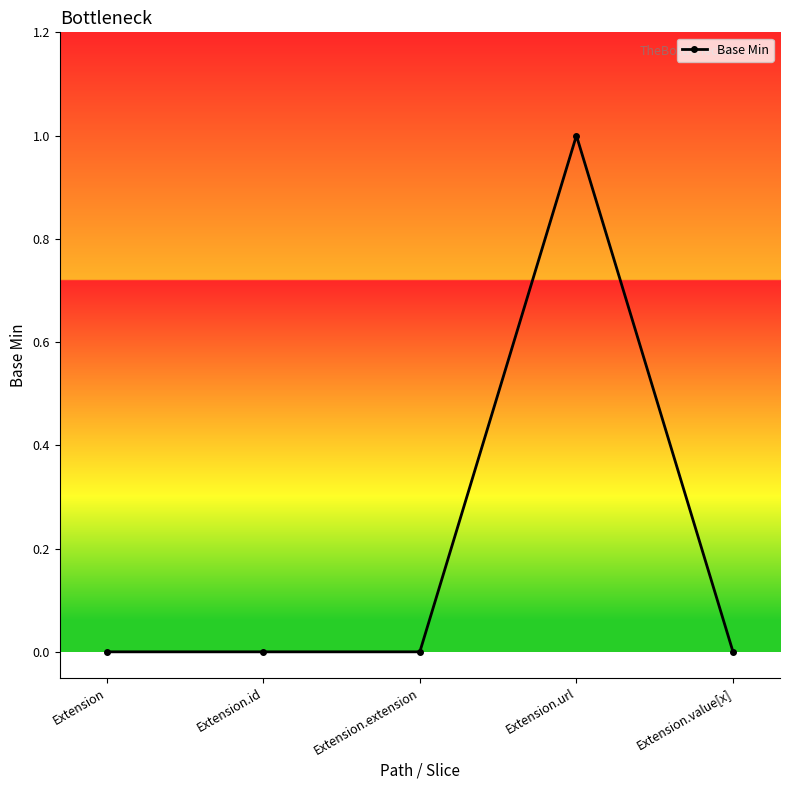

What is the label of the 2nd point from the left?

Extension.id